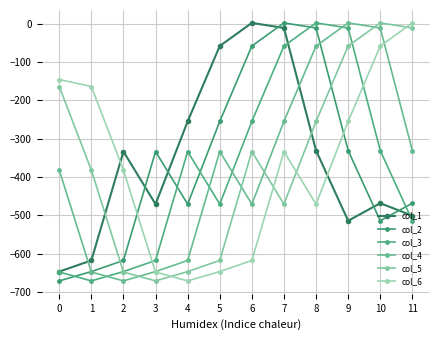

In col_3, how many points are higher than both neighbors (excluding endpoints)?

2